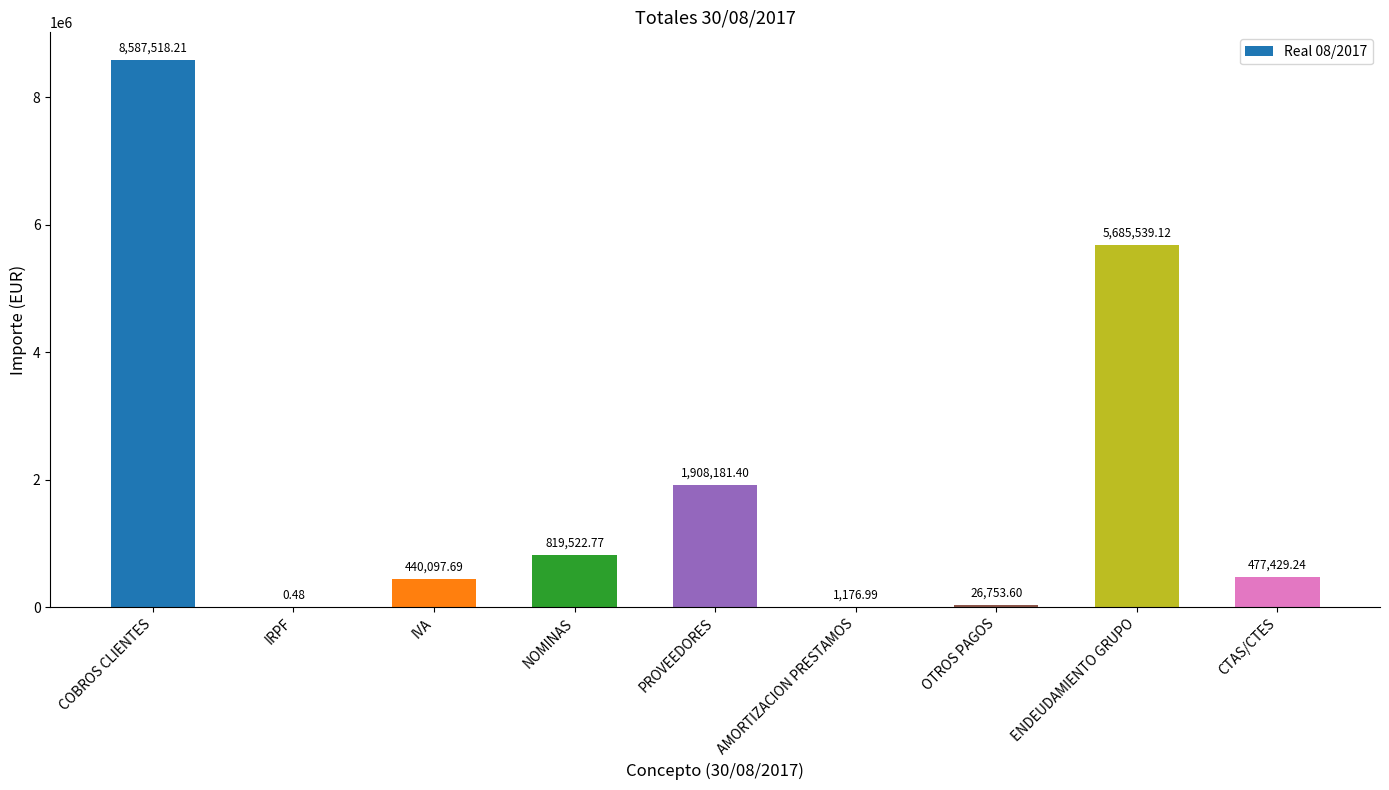

Which label corresponds to the largest value in the chart?

COBROS CLIENTES